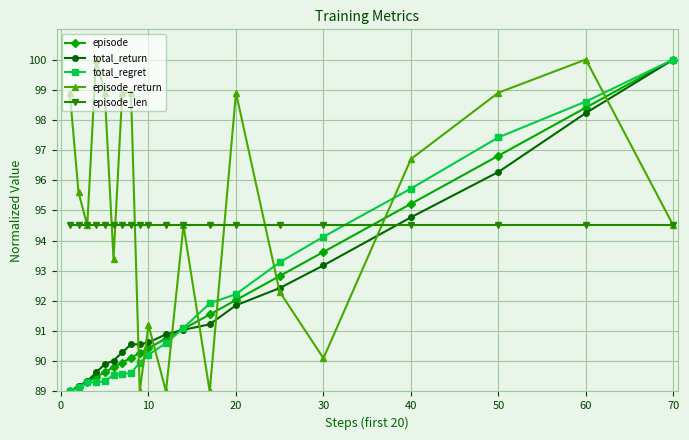

What is the greatest value displayed?

100.0